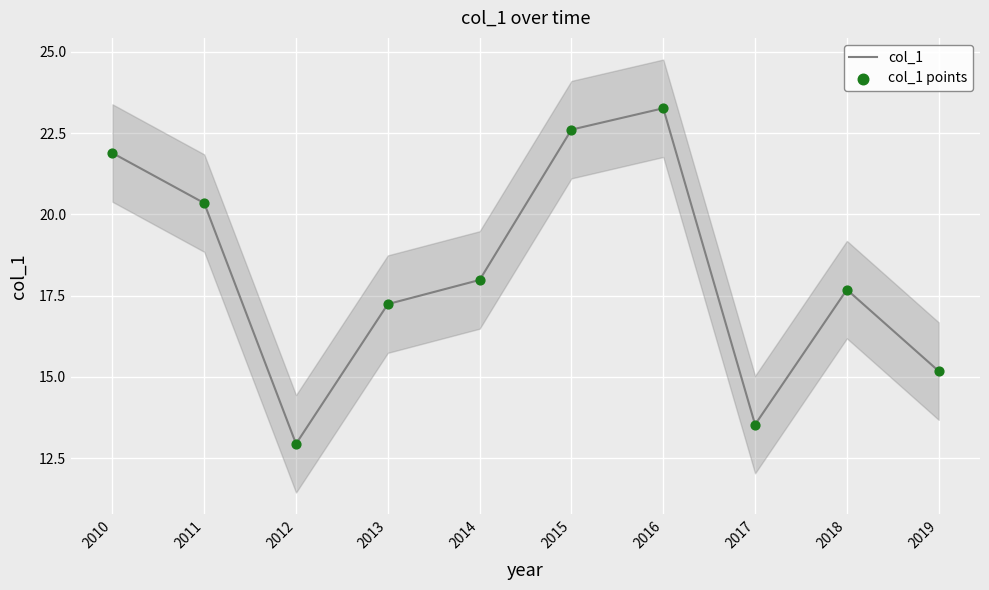

At which category is the sum across all series the highest?

2016